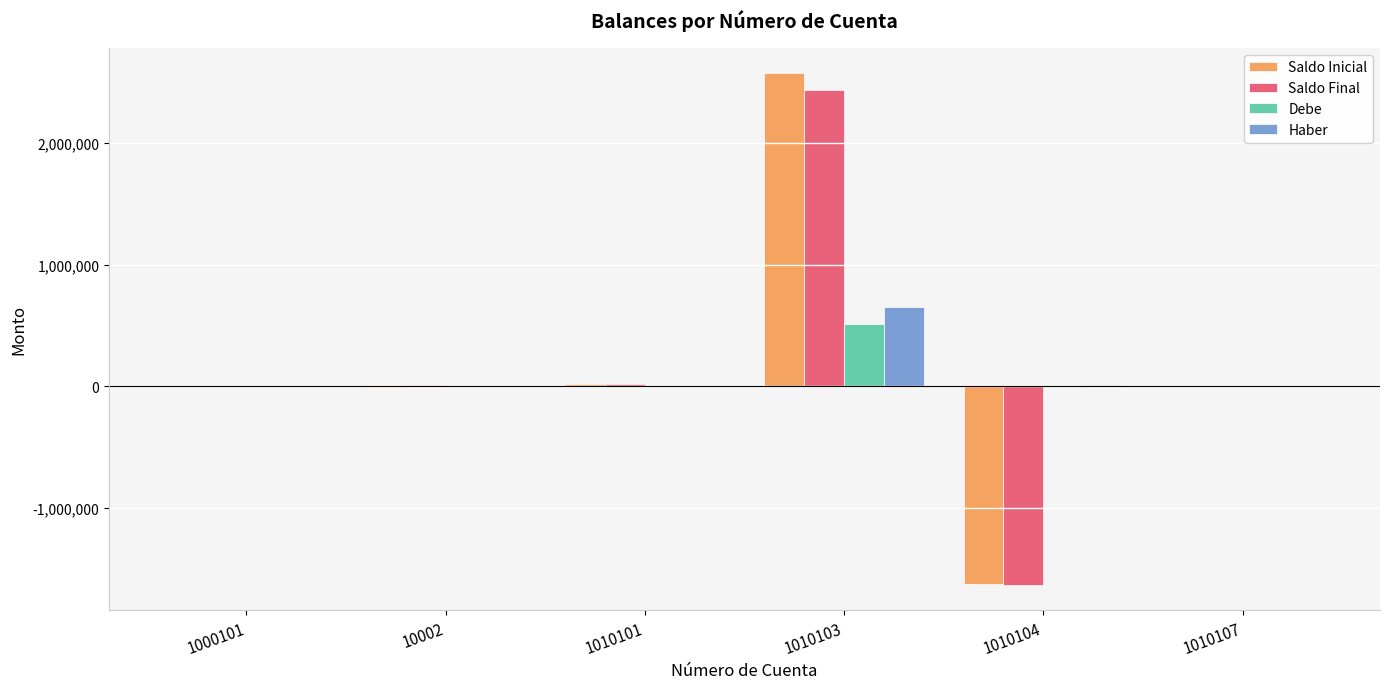

What is the sum of the Saldo Inicial values at 1010101 and 1010103?

2588289.1